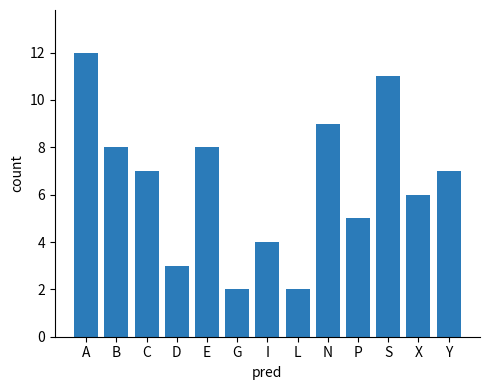

What position from the right is E?

9